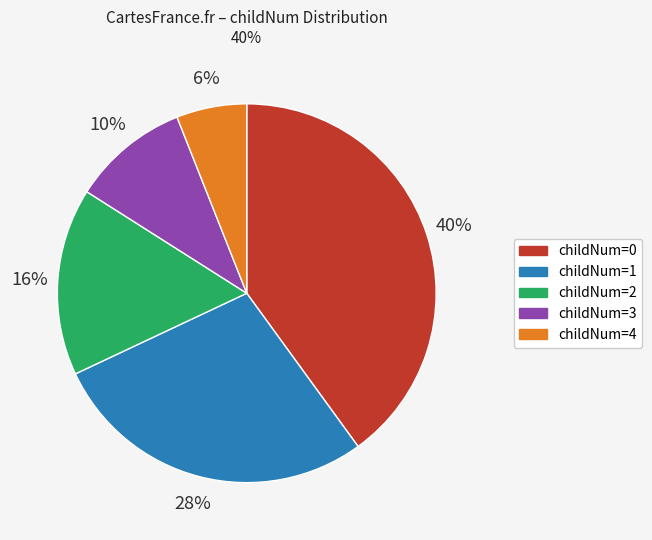

To the nearest percent, what is the average slice percentage?

20%